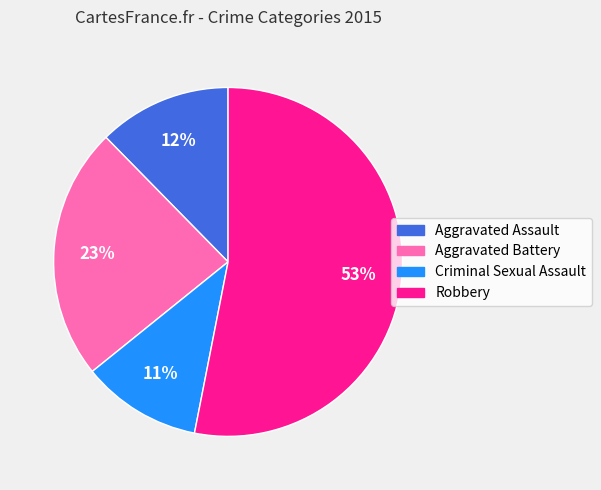

To the nearest percent, what is the difference between the Aggravated Assault and Robbery slice percentages?

41%